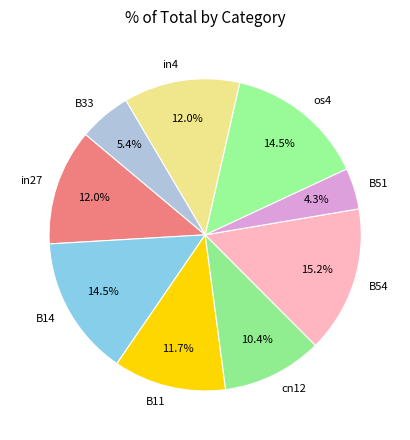

What portion of the pie excludes cn12?

89.6%